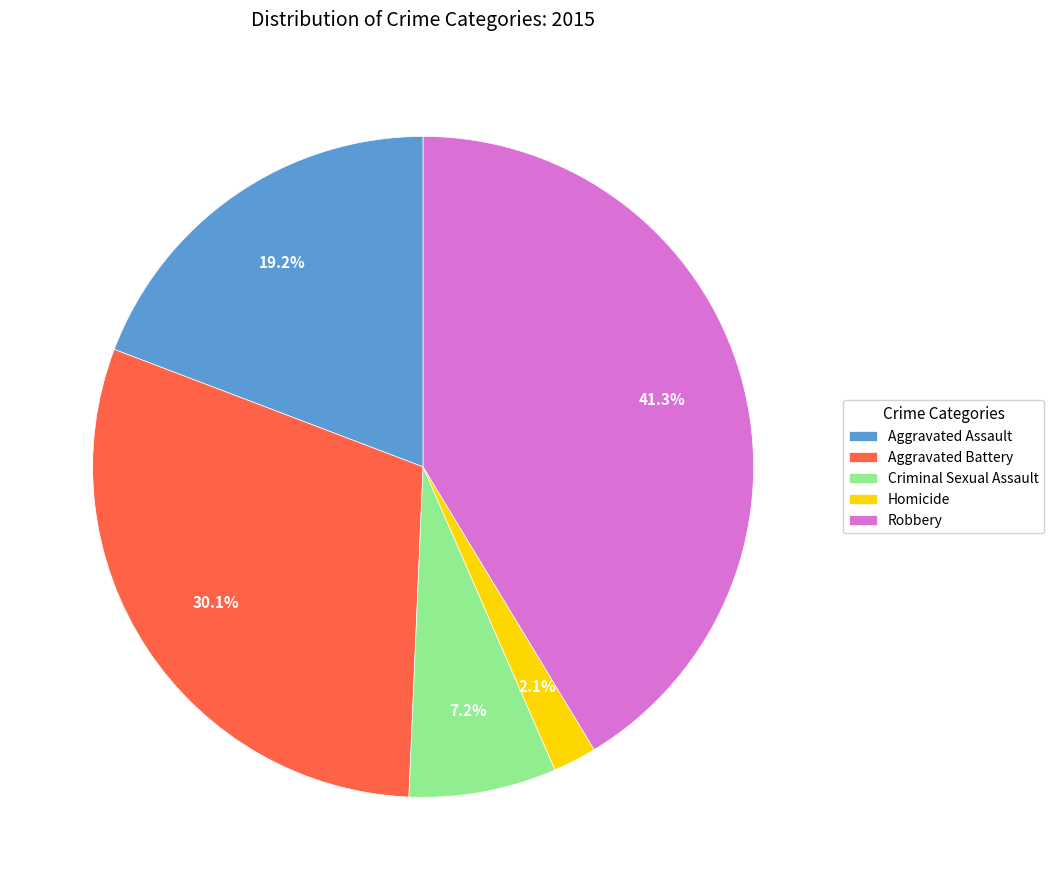

Which slice is the largest?

Robbery